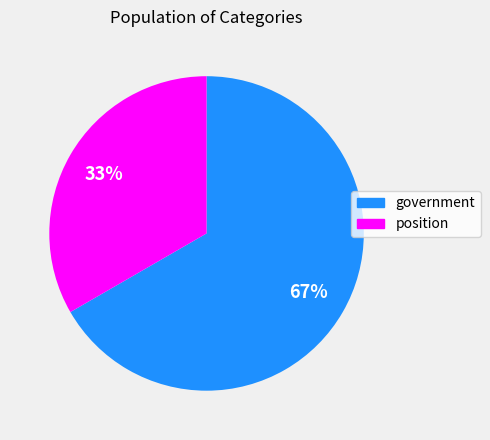

Which slice is the largest?

government